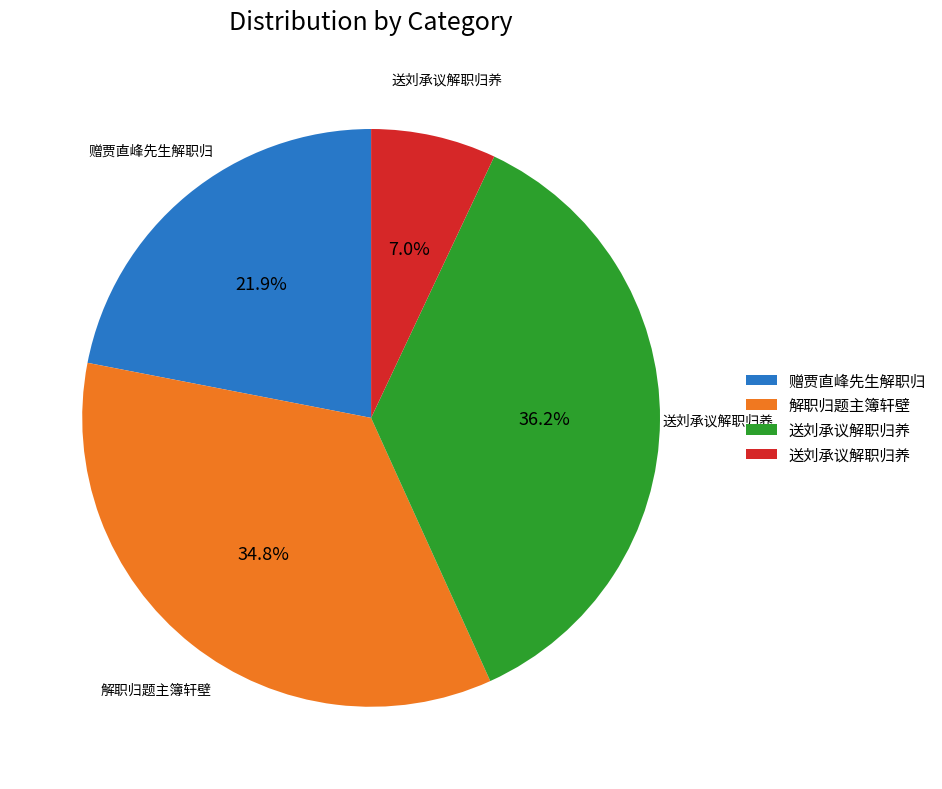

Is there a majority slice in this chart?

No